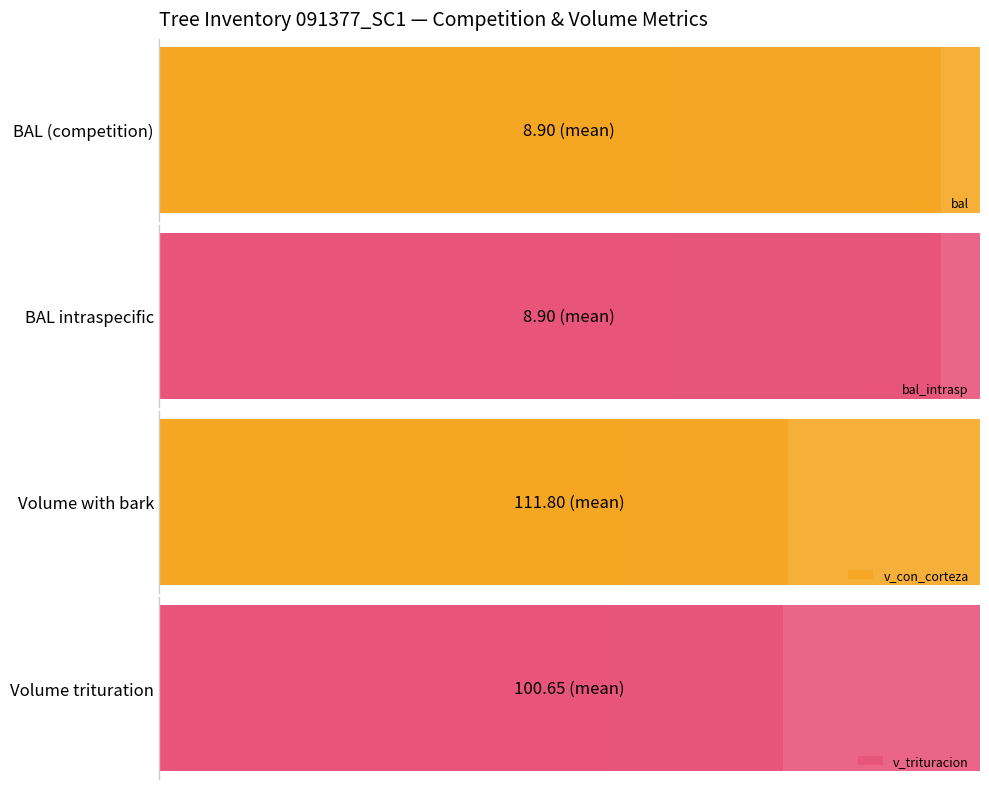

What is the difference between the second highest and second lowest values in the bal series?

70.7